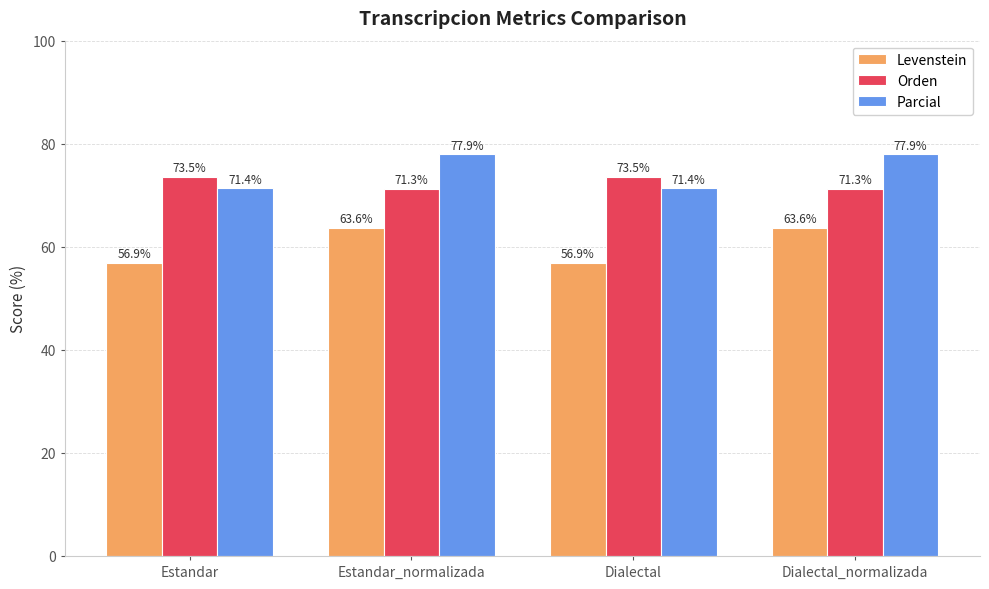

What position from the right is Estandar_normalizada?

3